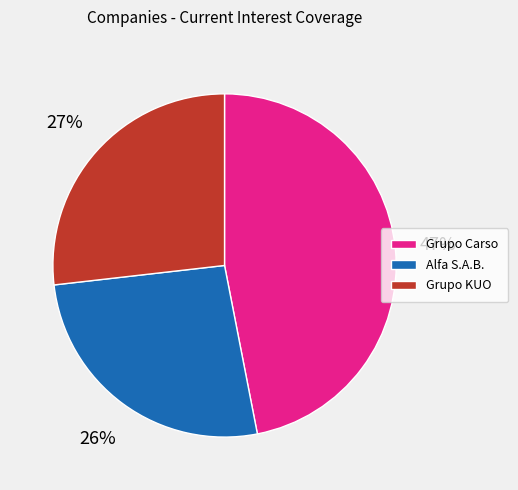

To the nearest percent, what percentage of the pie is Grupo Carso?

47%